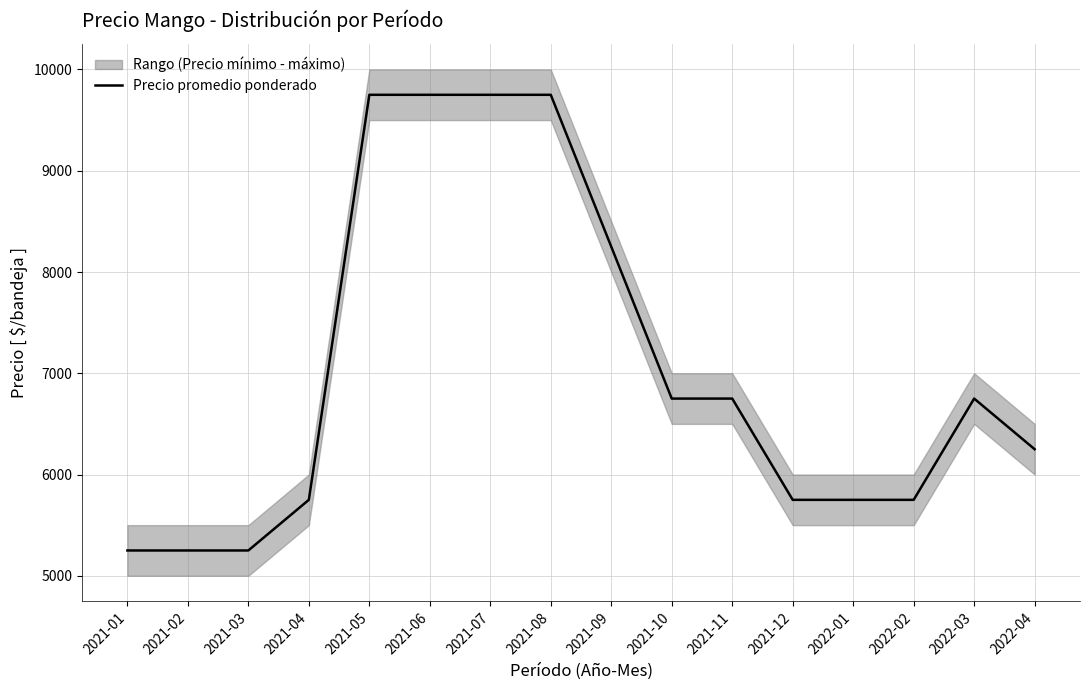

How many values are between 5750 and 9750?

13